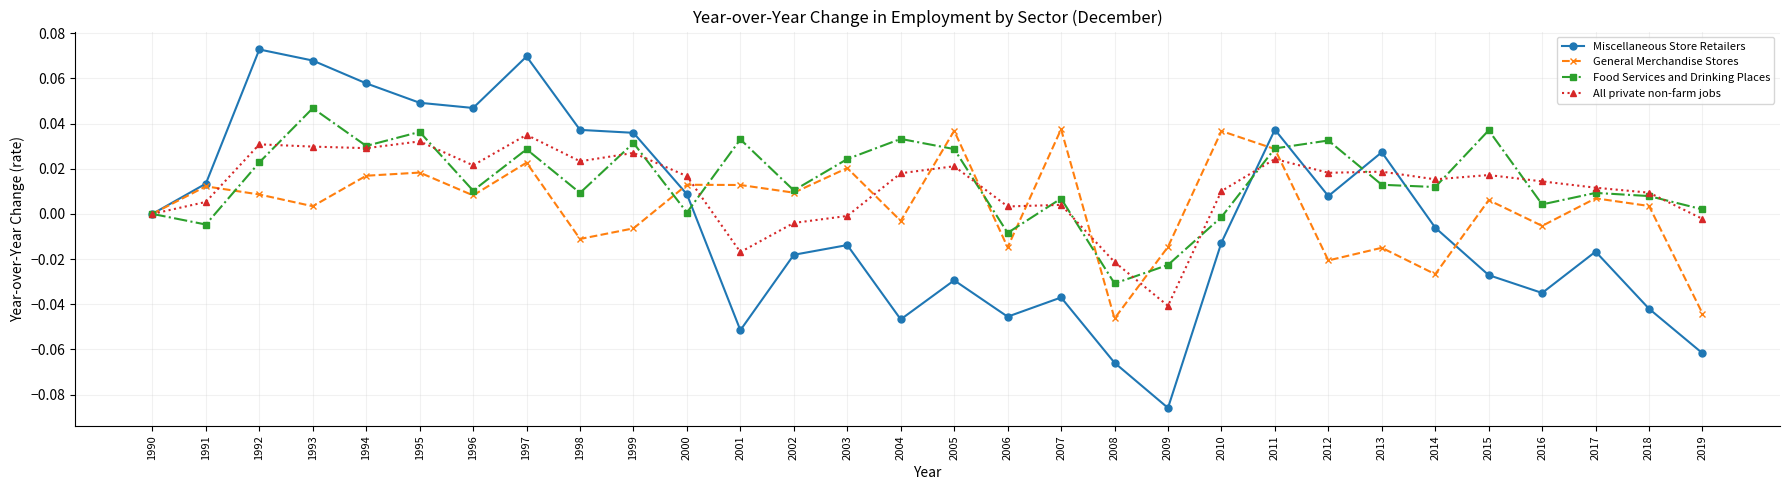

How many distinct data groups are displayed?

4